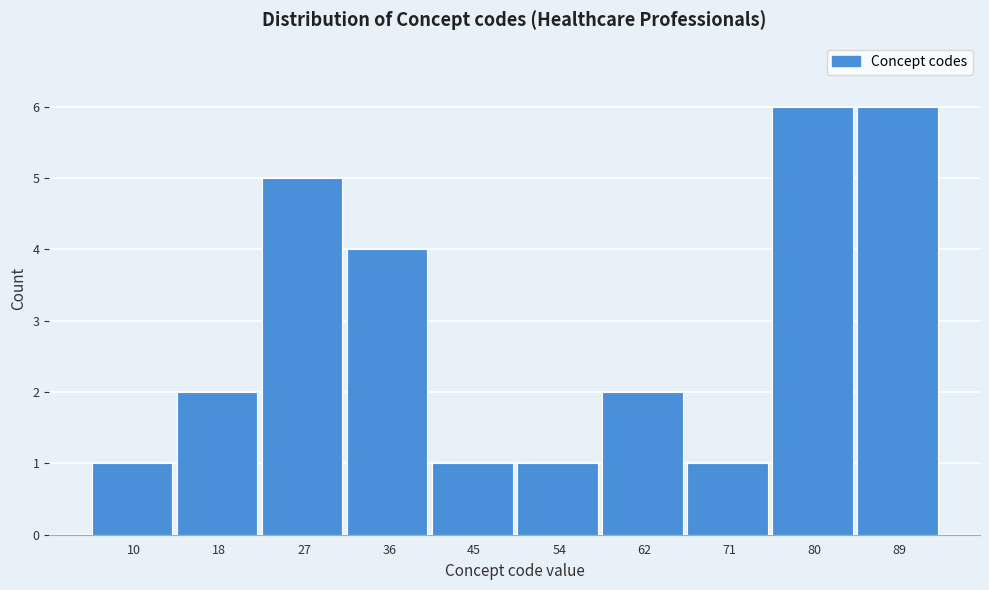

Reading left to right, list all the values displayed in this chart.

1	2	5	4	1	1	2	1	6	6